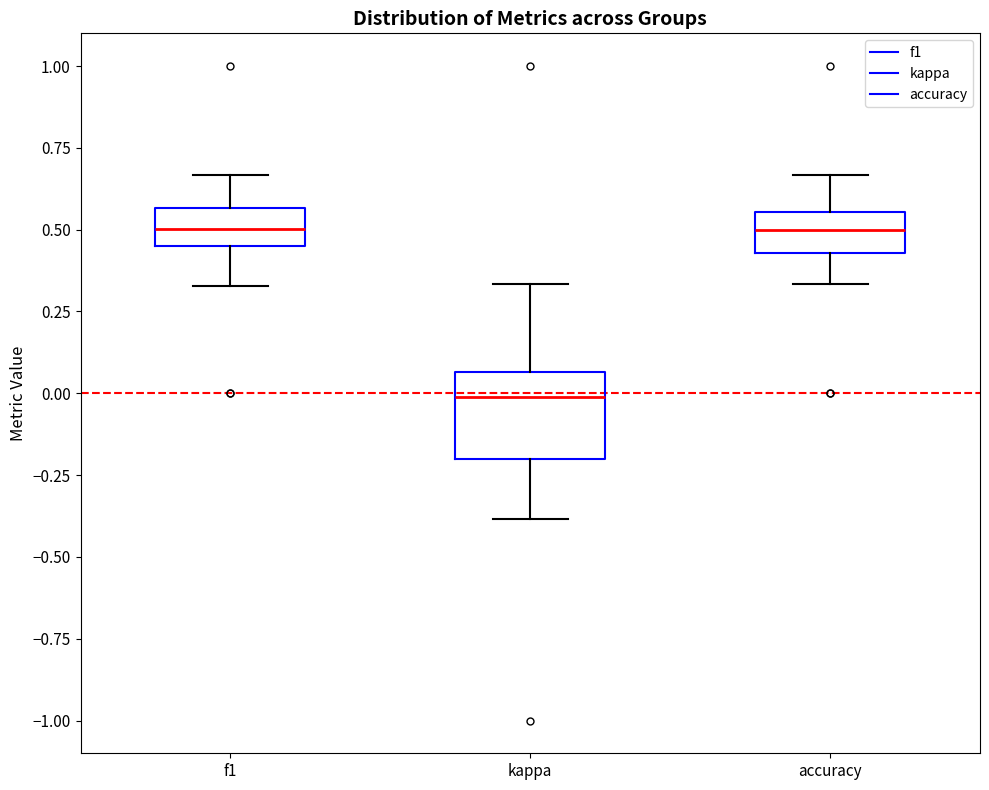

Where does the lower whisker of the box for accuracy end on the y-axis? The values are not printed on the chart, so give them approximately, as read against the axis.

0.35